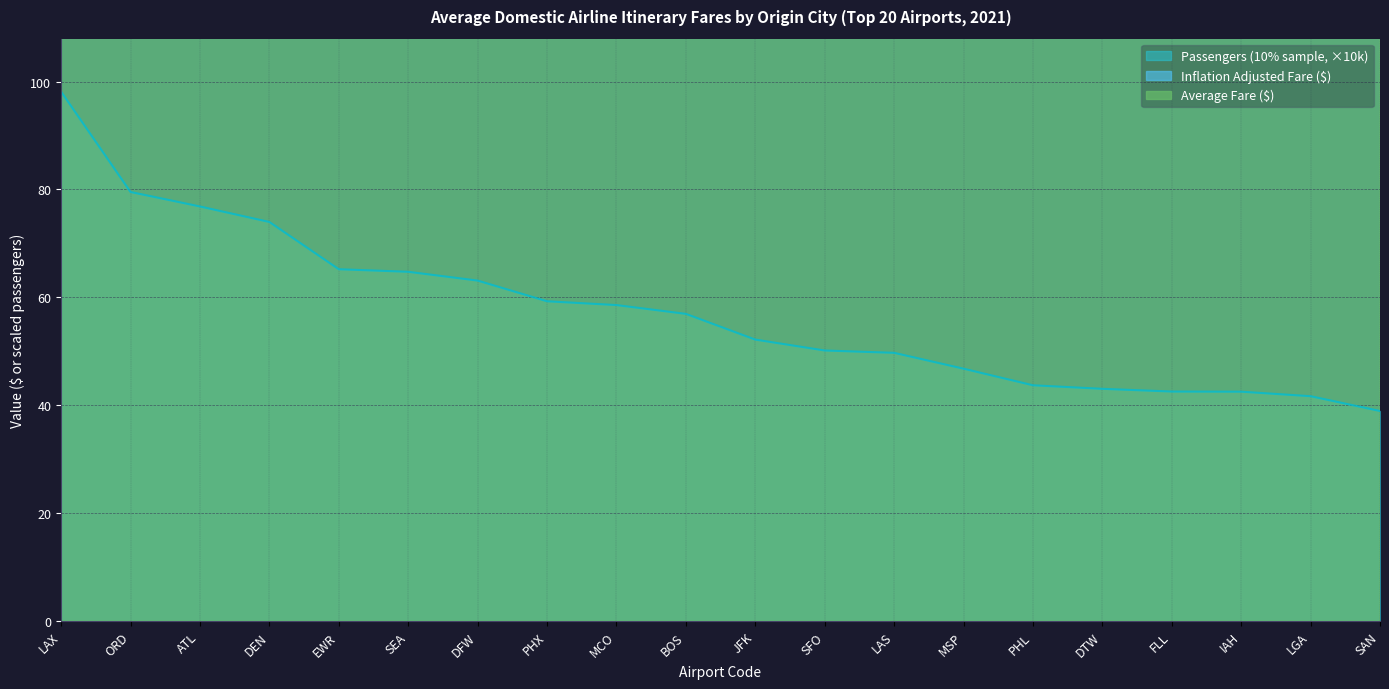

What is the difference between the maximum and minimum values in the Passengers (10% sample) series?

59.2